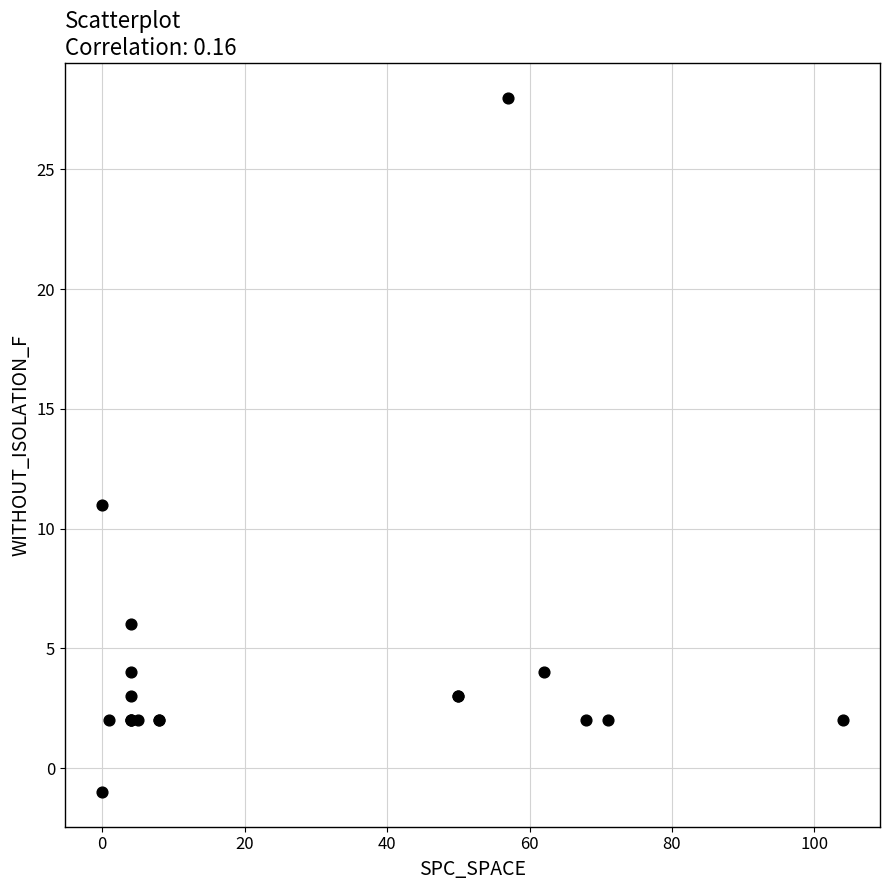

What Y value in the scatter plot is closest to 13?

11